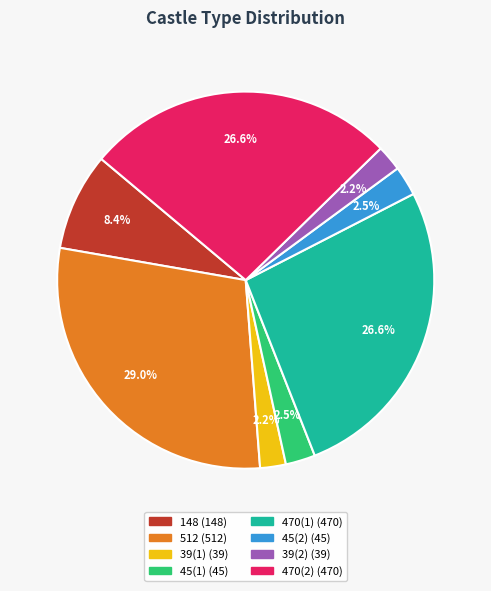

How many segments does this pie chart have?

8